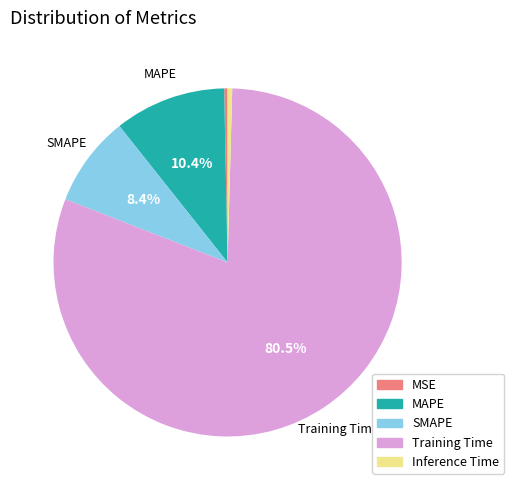

How many segments does this pie chart have?

5